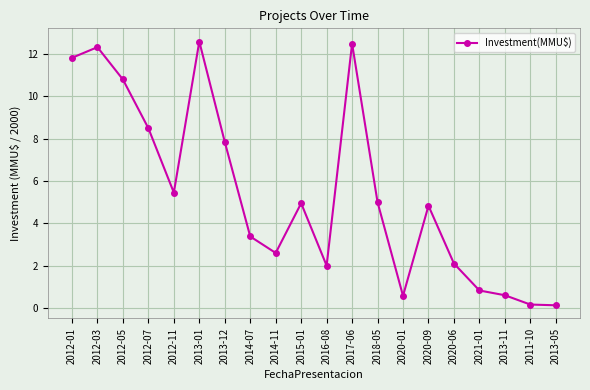

True or false: the data shows 4.8 at 2020-09.

True